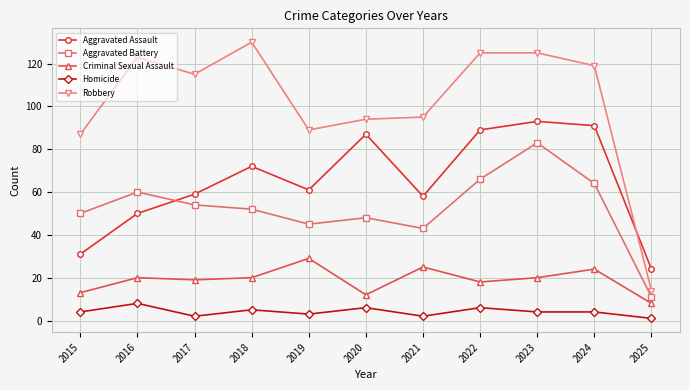

What is the difference between the highest and lowest values at 2021?

93